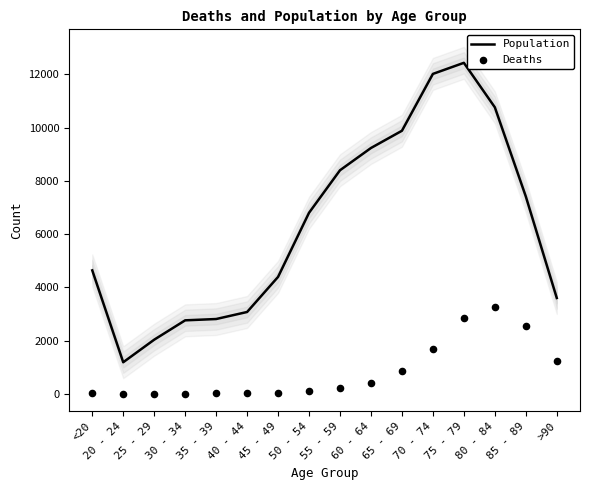

Which series reaches the maximum Y coordinate?

Population